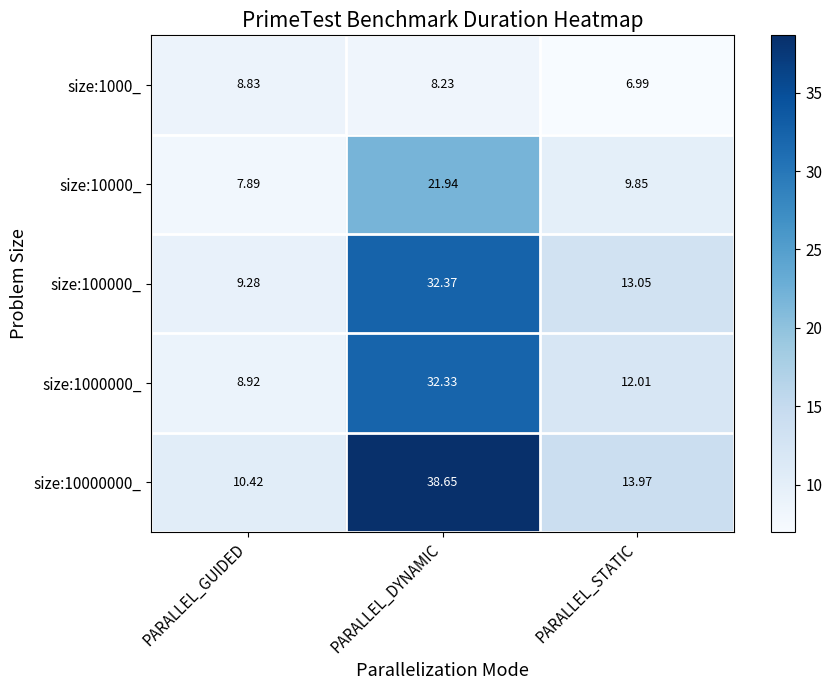

Where is size:10000000_ nearest to the value 24?

PARALLEL_STATIC